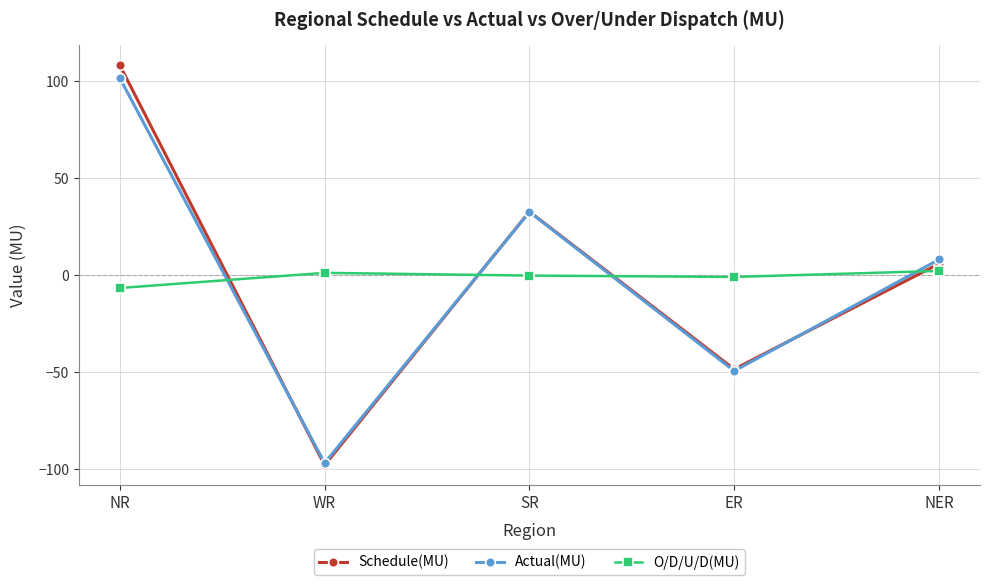

True or false: Actual(MU) and Schedule(MU) cross at least once.

True